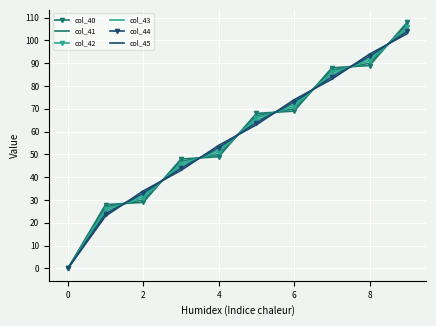

List the series in order of their peak value, highest first.

col_40, col_41, col_42, col_43, col_44, col_45